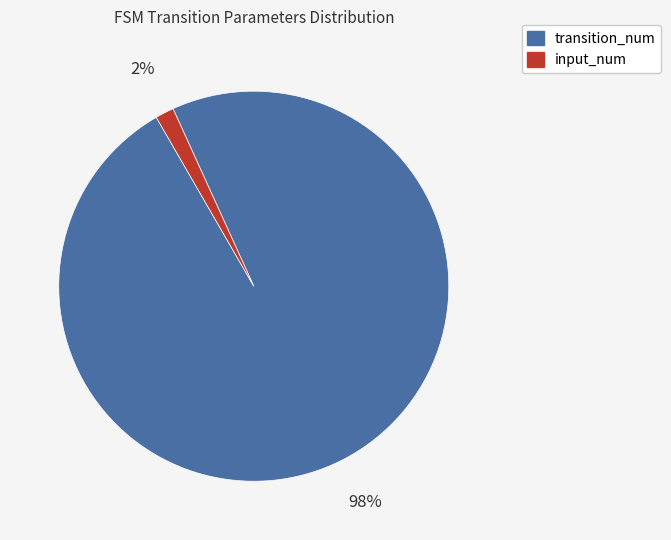

Which category accounts for the majority?

transition_num